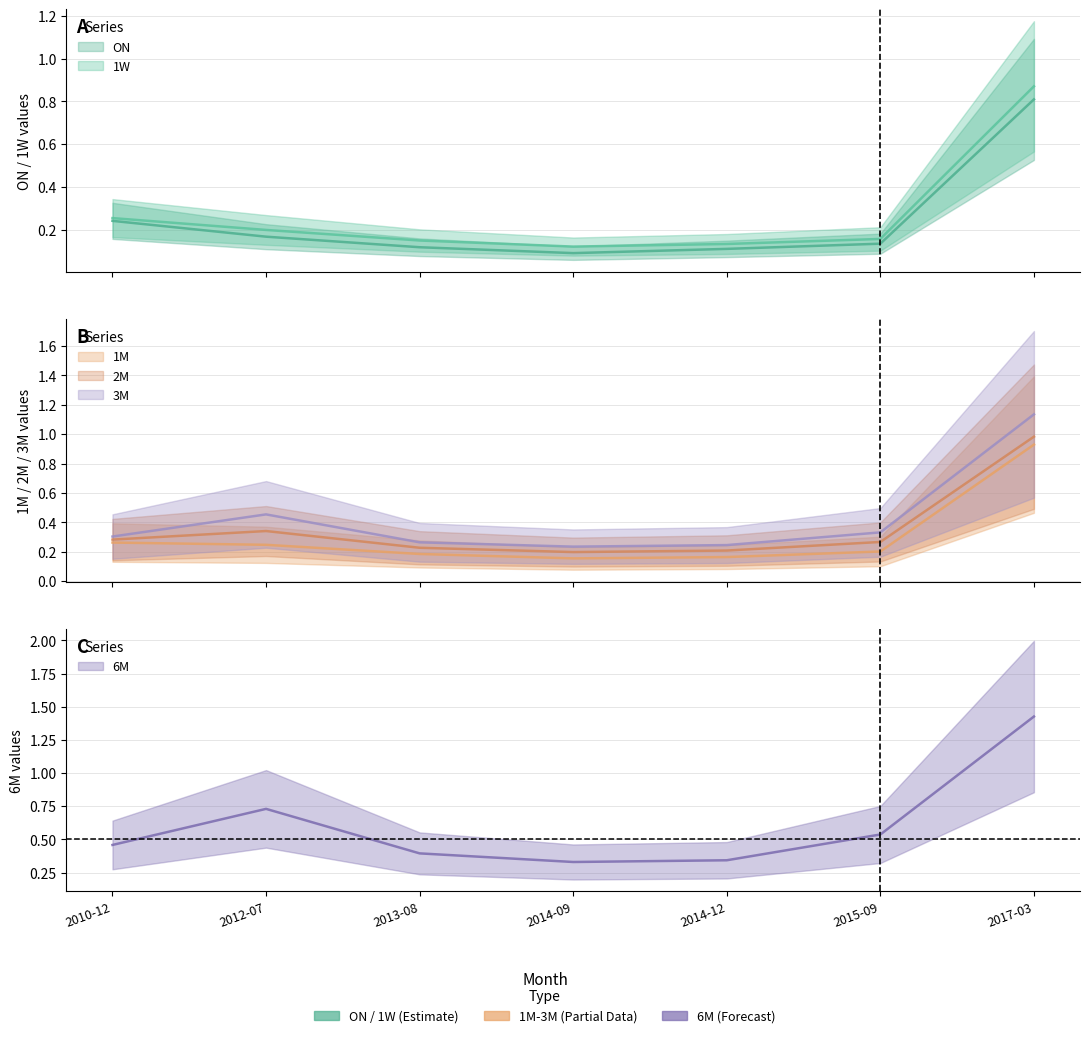

True or false: 1W and 3M cross at least once.

False